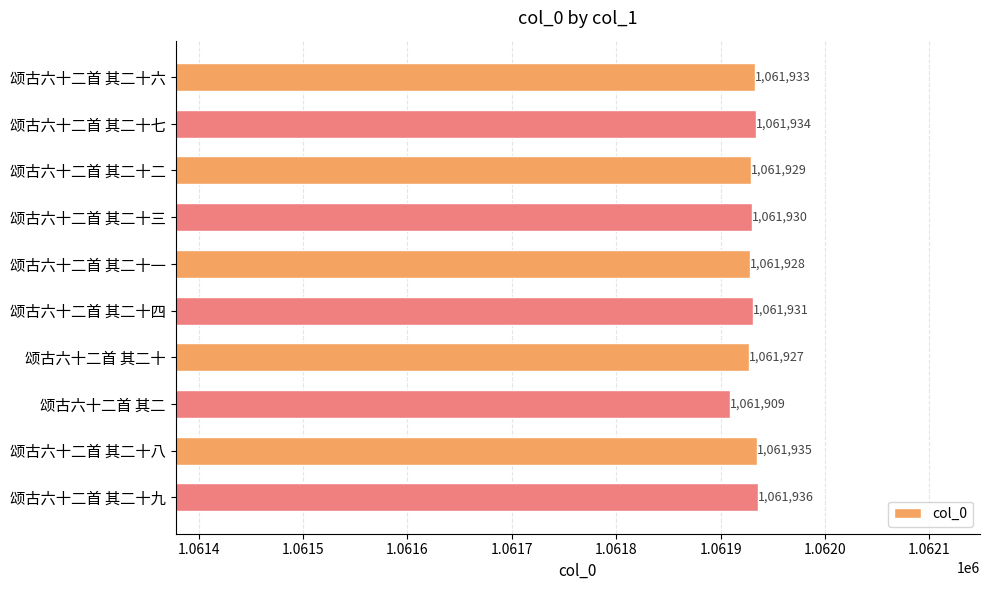

True or false: the data shows 1799682 at 颂古六十二首 其二十.

False